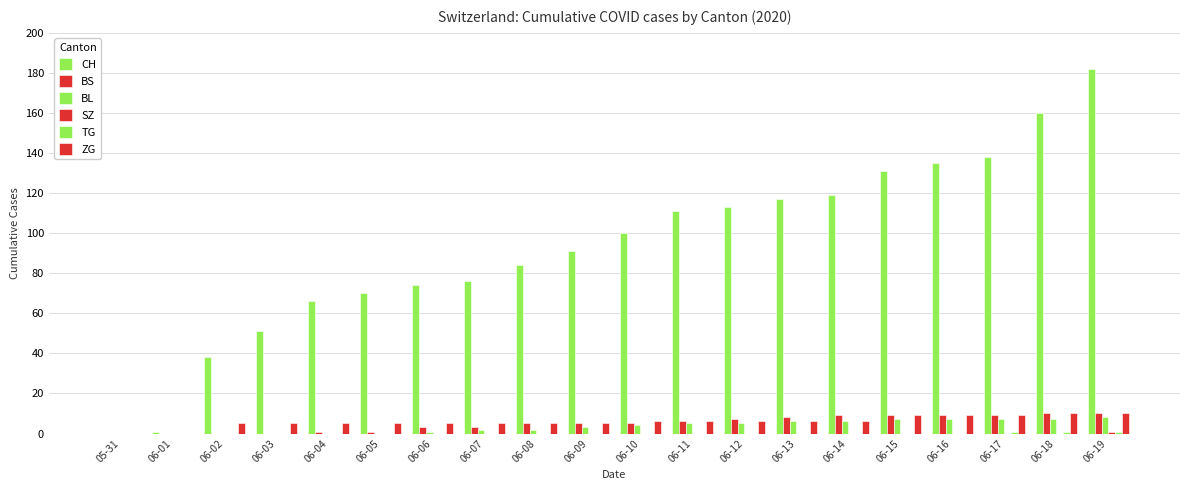

The BL series shows 0 at 06-03. True or false?

True